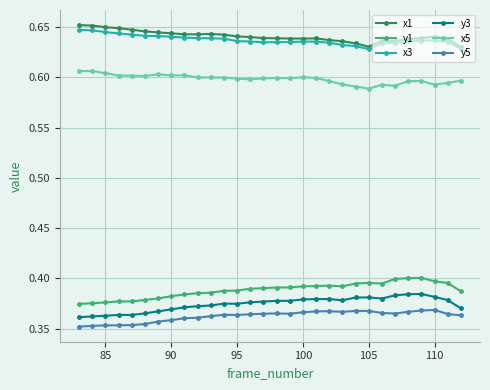

Does the chart display data point markers on the line(s)?

Yes